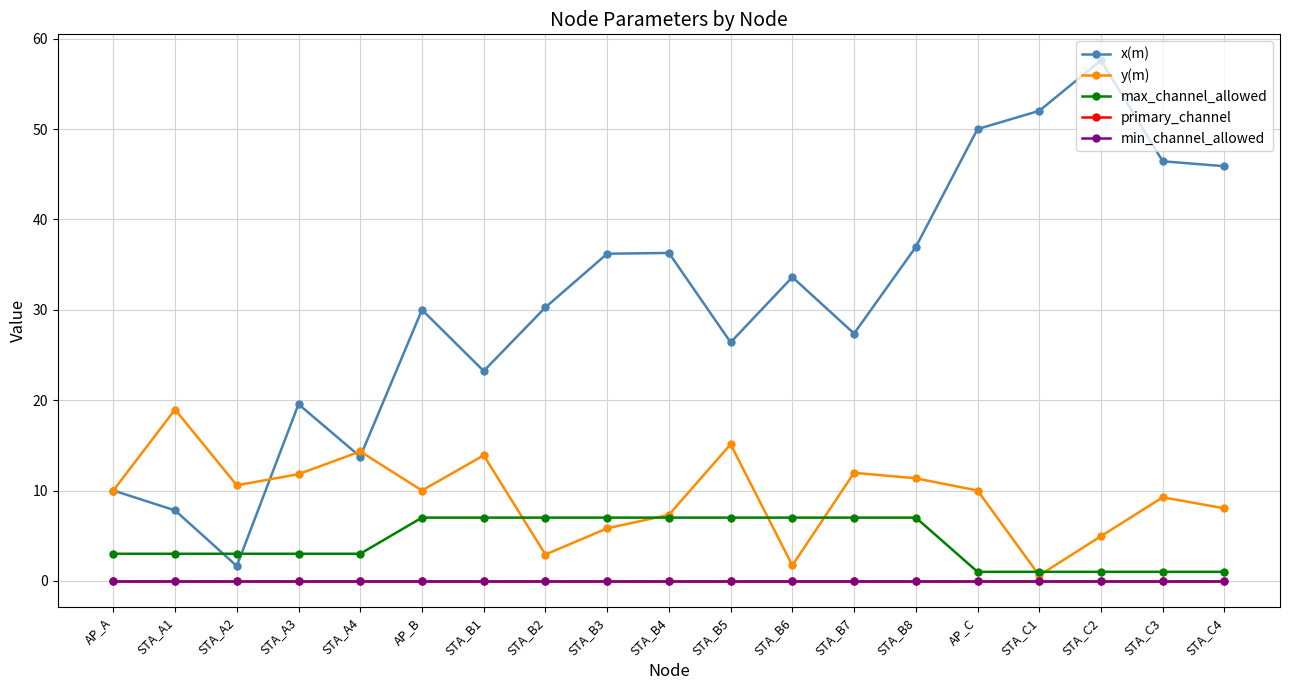

True or false: primary_channel and x(m) intersect in this chart.

False